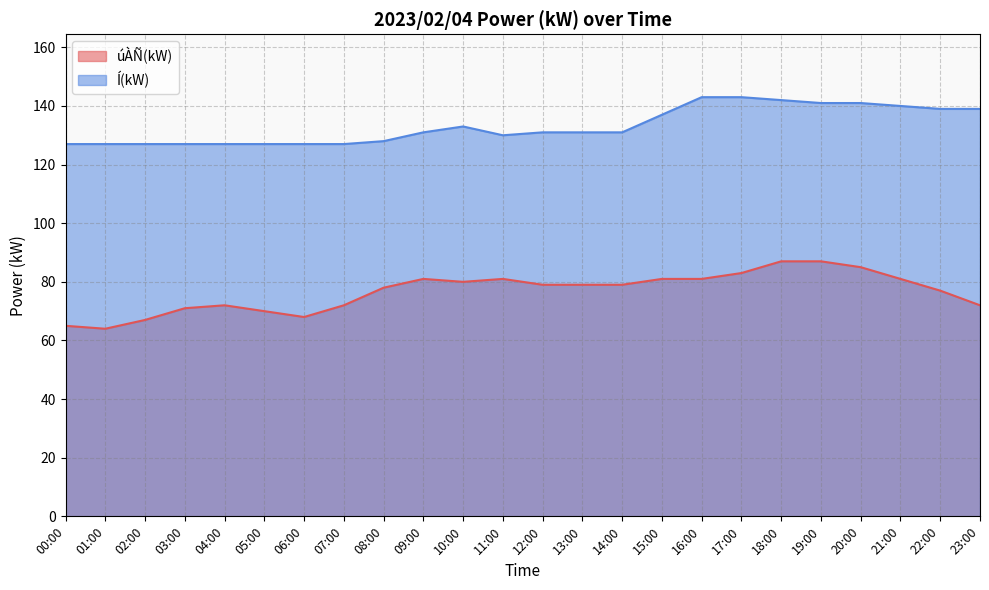

Reading right to left, what are all the values shown in this chart?

úÀÑ(kW): 72	77	81	85	87	87	83	81	81	79	79	79	81	80	81	78	72	68	70	72	71	67	64	65
Í(kW): 139	139	140	141	141	142	143	143	137	131	131	131	130	133	131	128	127	127	127	127	127	127	127	127